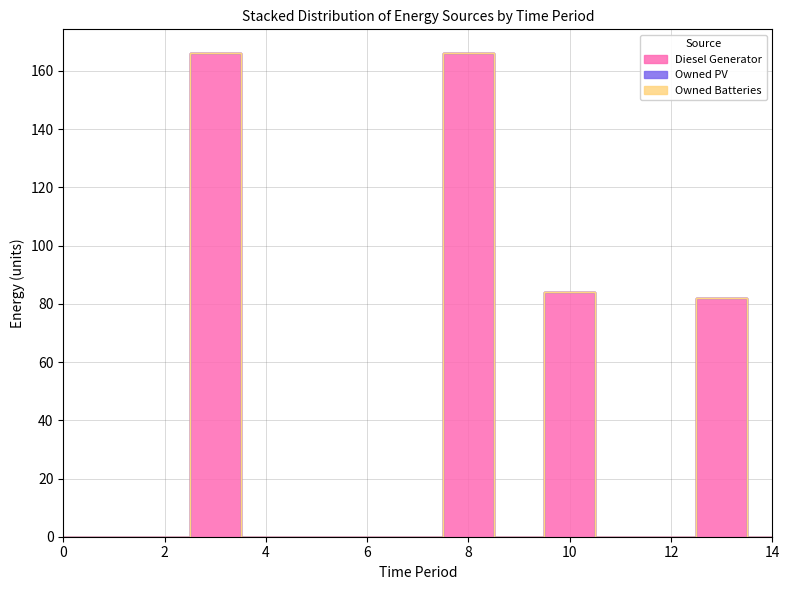

True or false: Owned PV and Diesel Generator intersect in this chart.

False